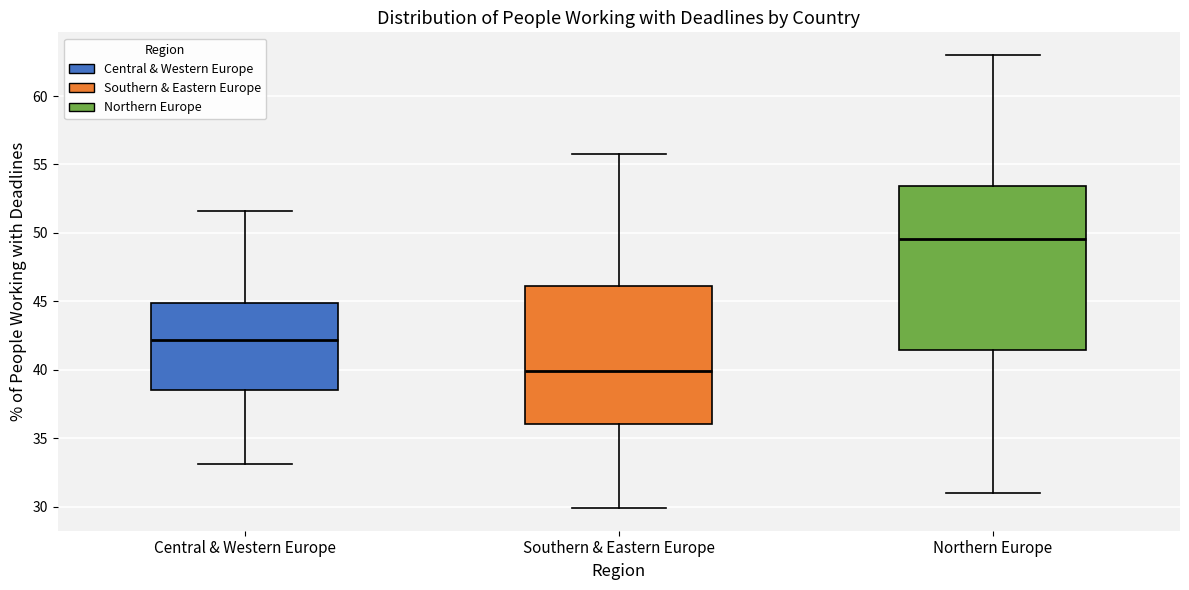

Reading left to right, transcribe this box plot: for each box, give where its median line is, the range the box spans, and where its two whiskers end, as read against the y-axis. The values are not printed on the chart, so give them approximately, as read against the axis.

Central & Western Europe: median 42.0, box 38.5 to 45.0, whiskers 33.0 to 51.5
Southern & Eastern Europe: median 40.0, box 36.0 to 46.0, whiskers 30.0 to 56.0
Northern Europe: median 49.5, box 41.5 to 53.5, whiskers 31.0 to 63.0